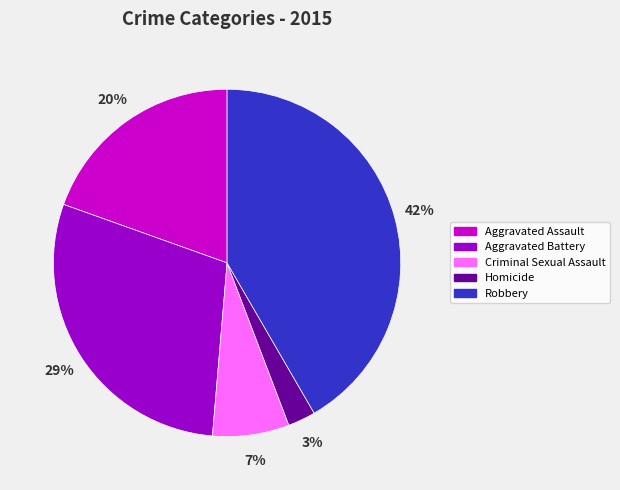

Does Criminal Sexual Assault account for over 50% of the chart?

No